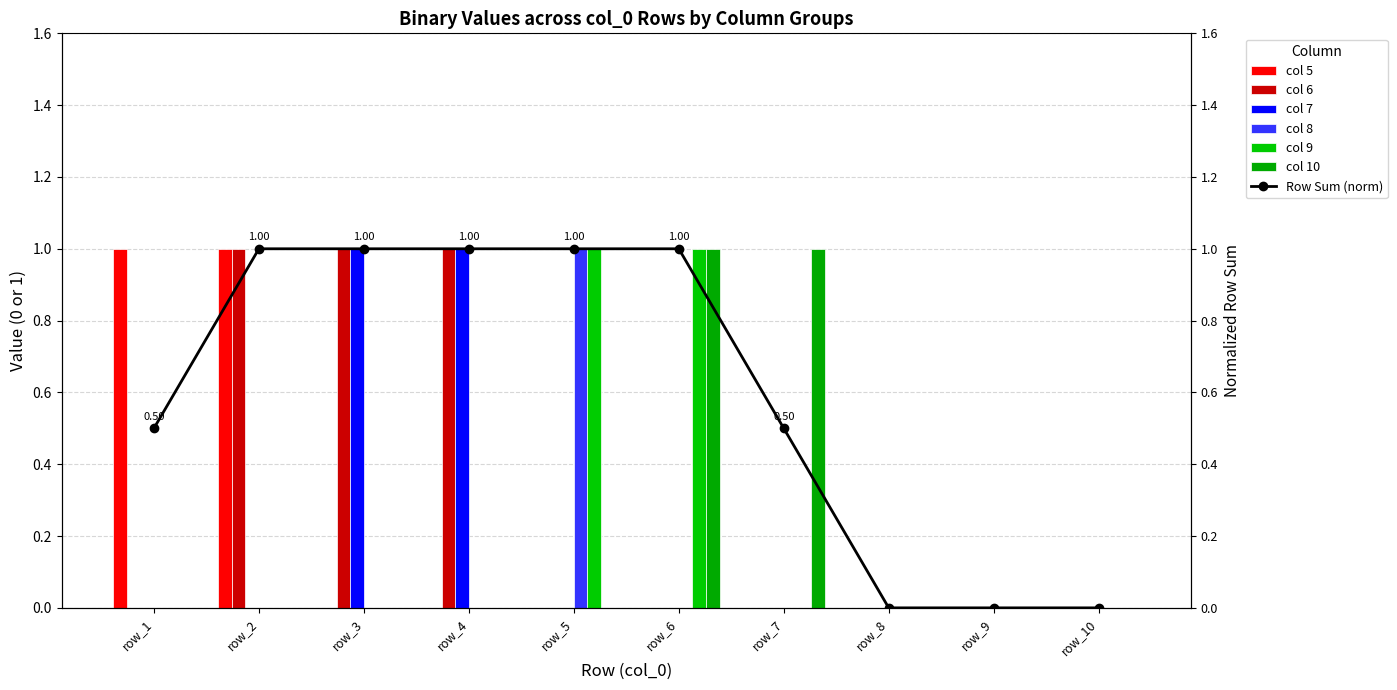

Between 3 and 5, which series saw the biggest shift?

6